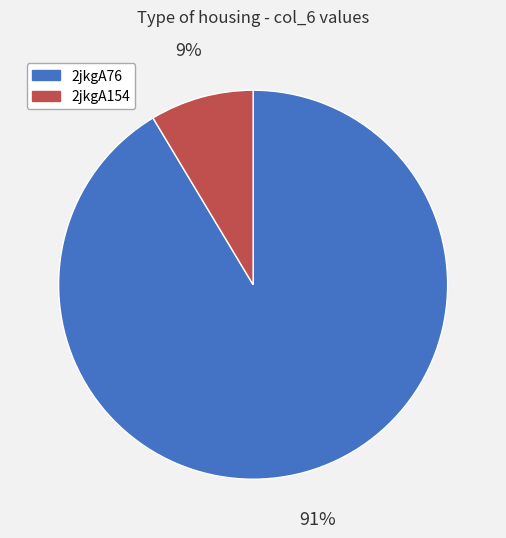

The 2jkgA154 slice represents 21% of the pie. True or false?

False